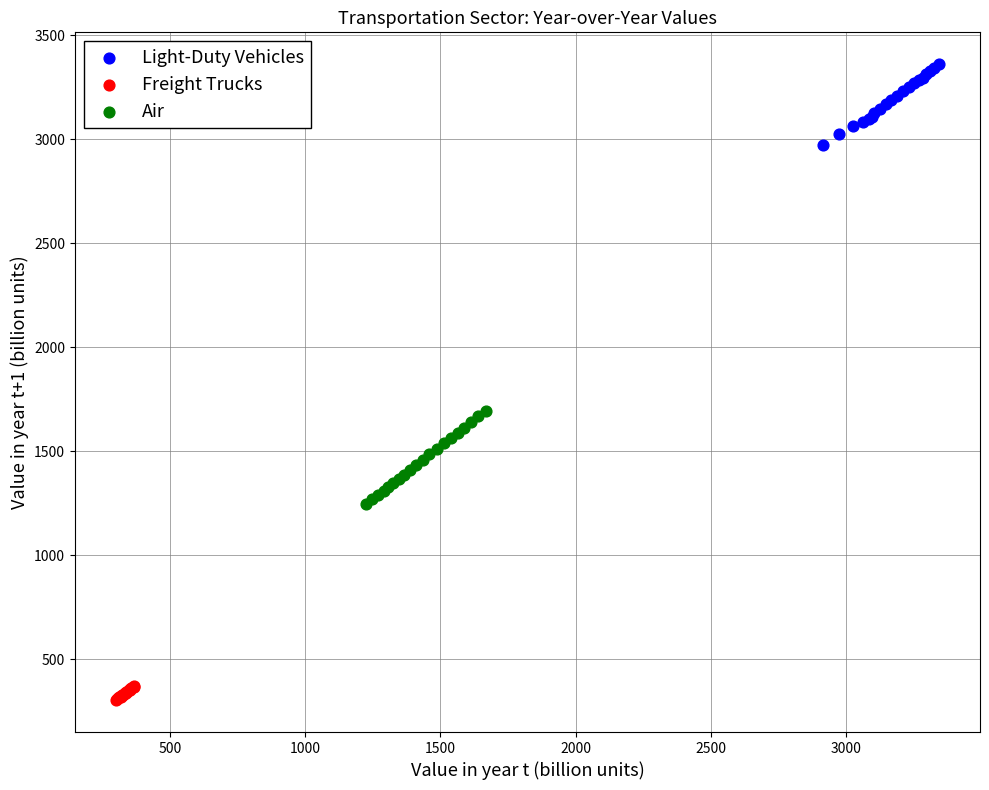

What are all the series names shown in the legend?

Light-Duty Vehicles, Freight Trucks, Air